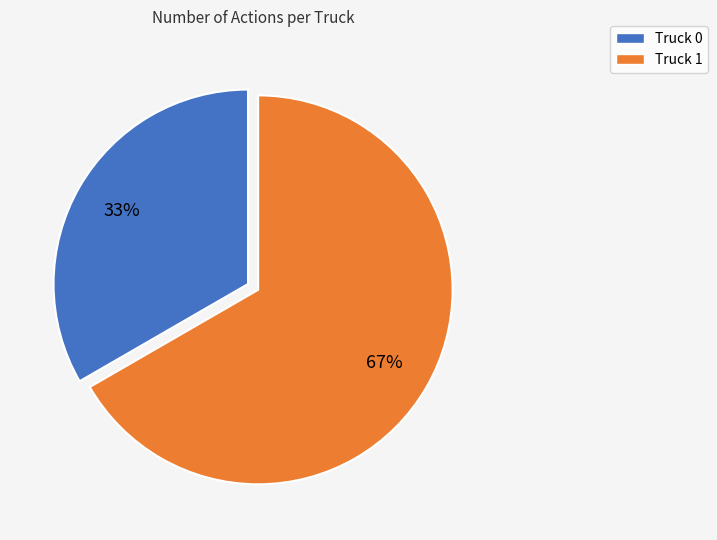

To the nearest percent, what portion does Truck 0 represent?

33%